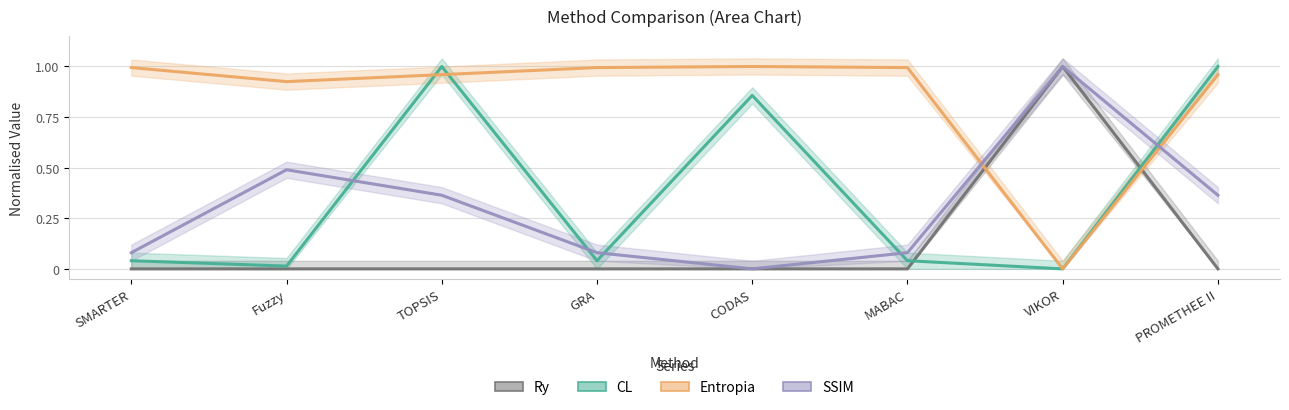

Which series ends up on top after the final intersection of Ry and CL?

CL